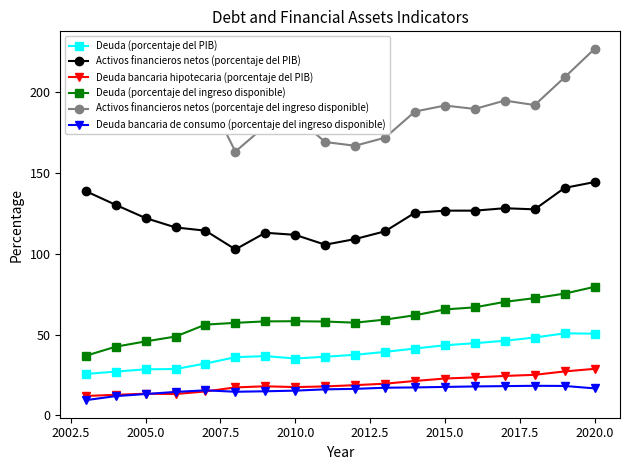

Which series has the largest total across all categories?

Activos financieros netos (porcentaje del ingreso disponible)